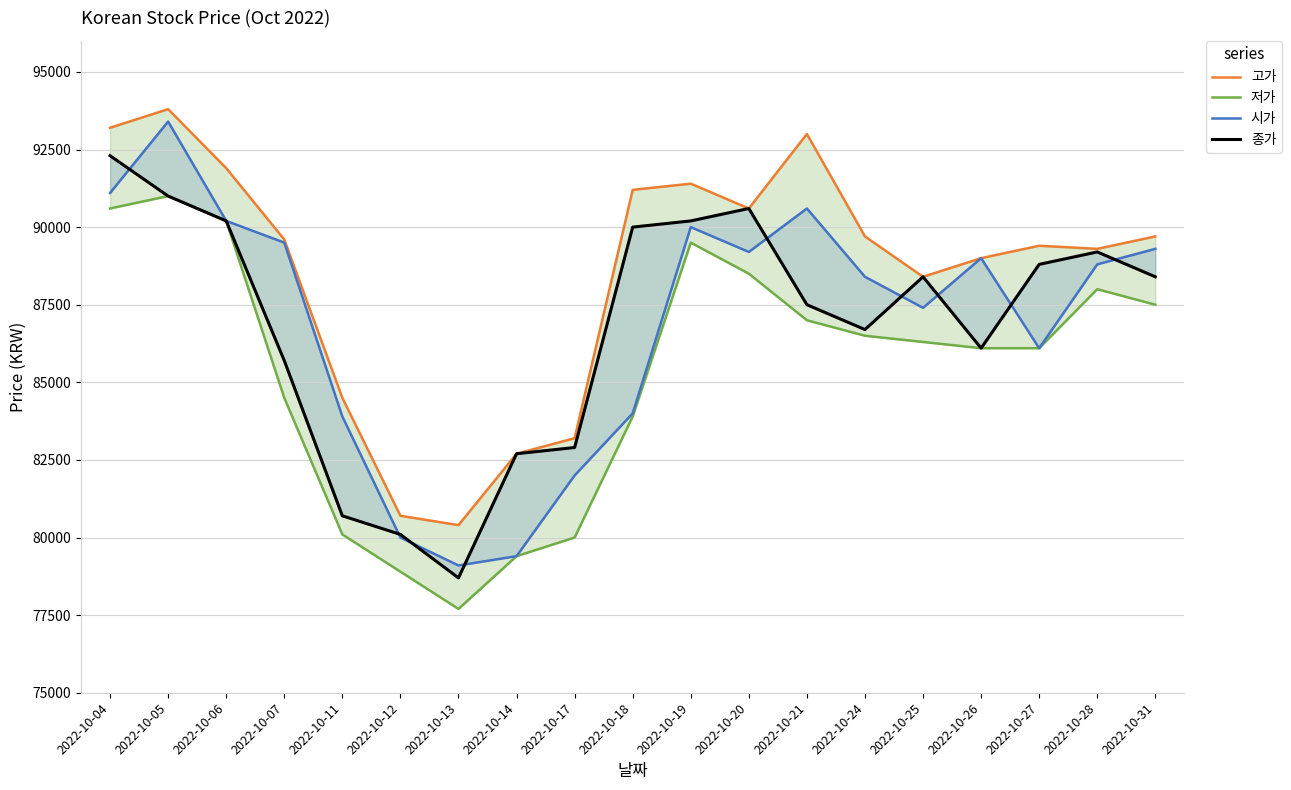

At which category does 종가 reach its first local valley?

2022-10-13